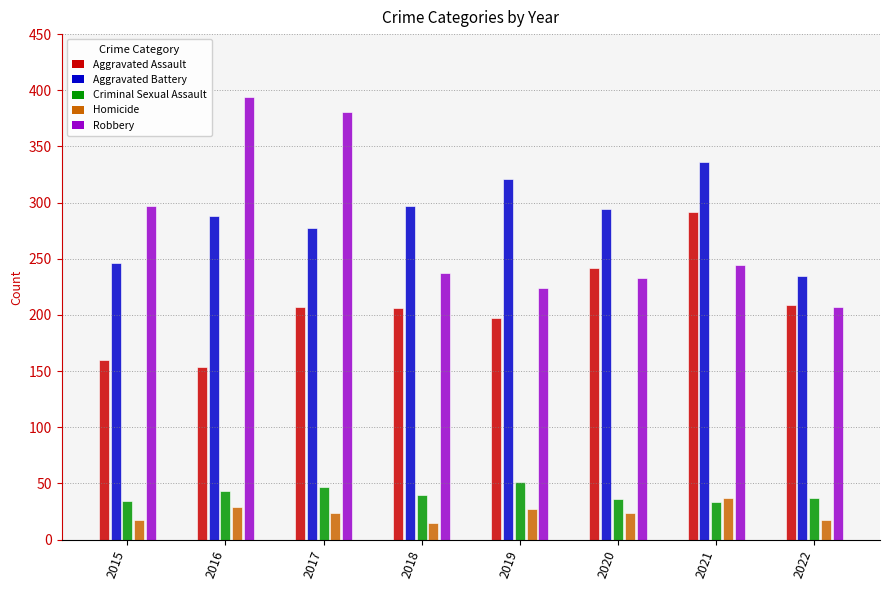

At 2017, list the series in order from largest to smallest.

Robbery, Aggravated Battery, Aggravated Assault, Criminal Sexual Assault, Homicide